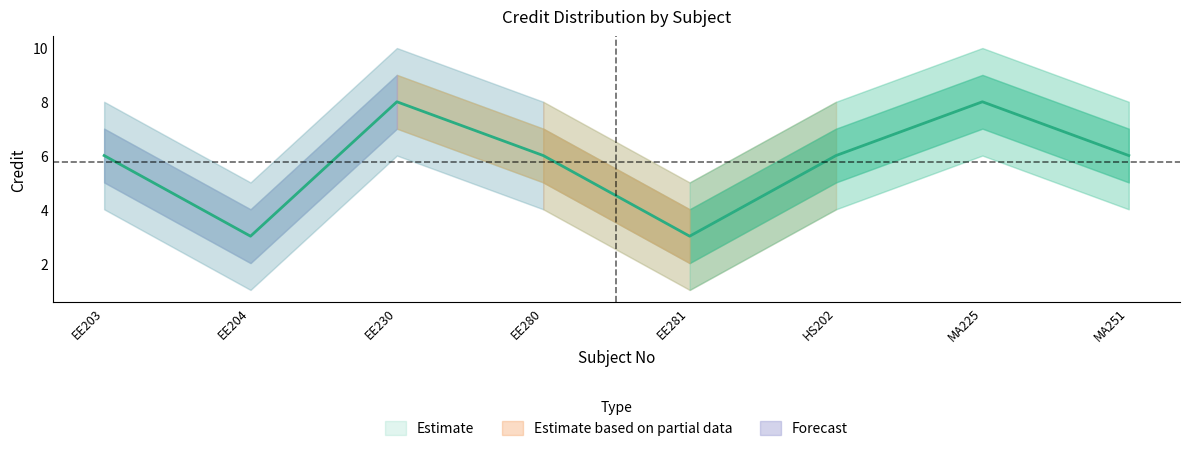

What is the average value of the Credit series?

6